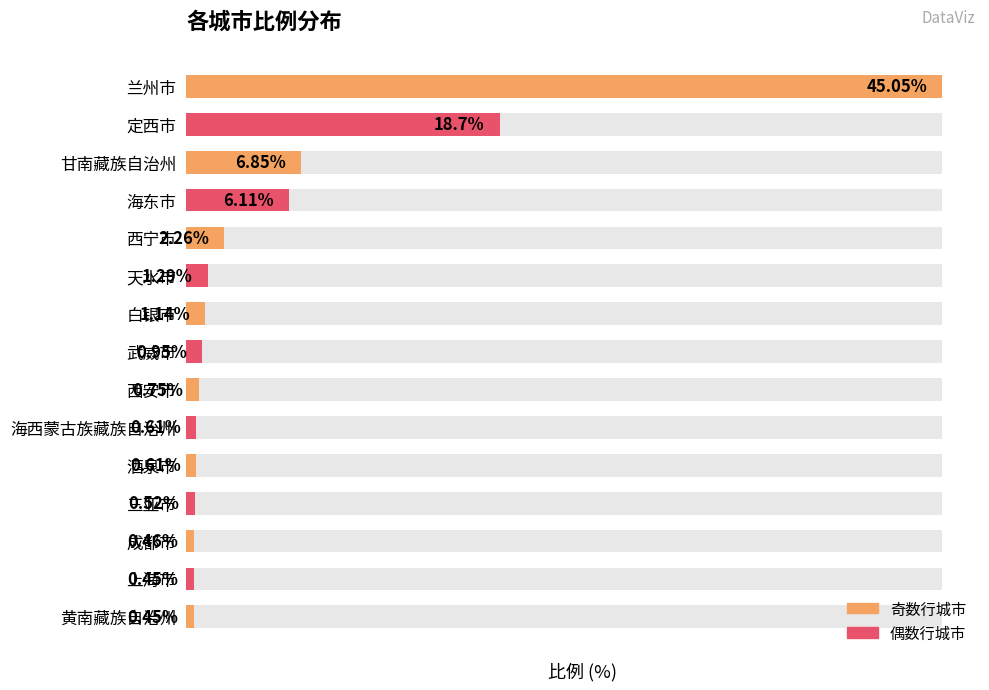

Is it true that the value at 成都市 is 0.5?

True